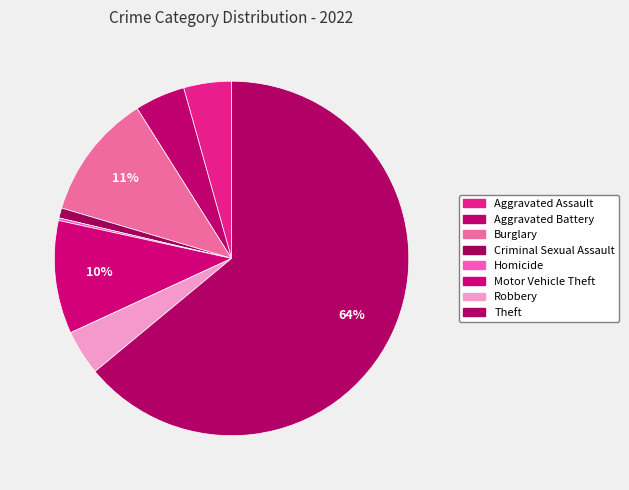

The Motor Vehicle Theft slice represents 2% of the pie. True or false?

False